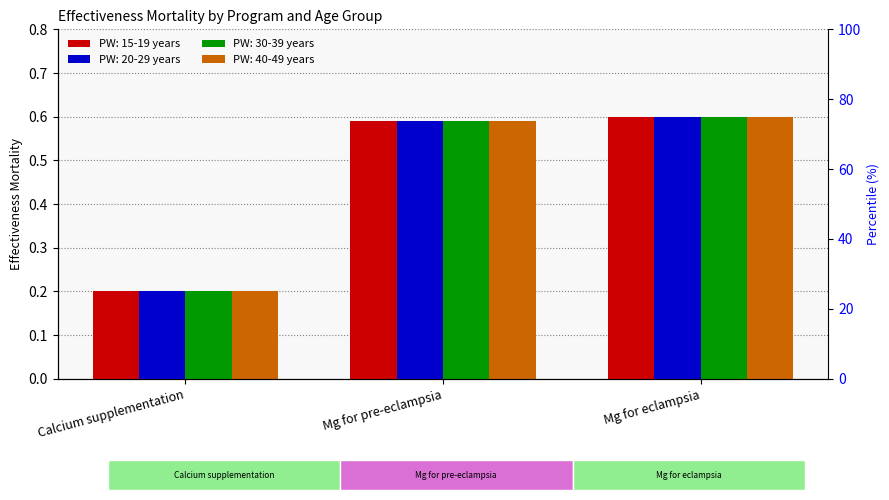

The PW: 40-49 years series shows 0.6 at Mg for pre-eclampsia. True or false?

True